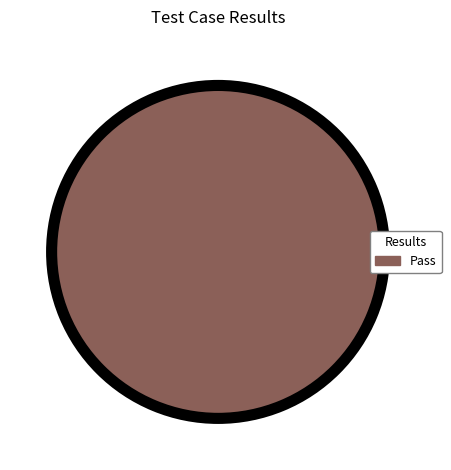

How many segments does this pie chart have?

1